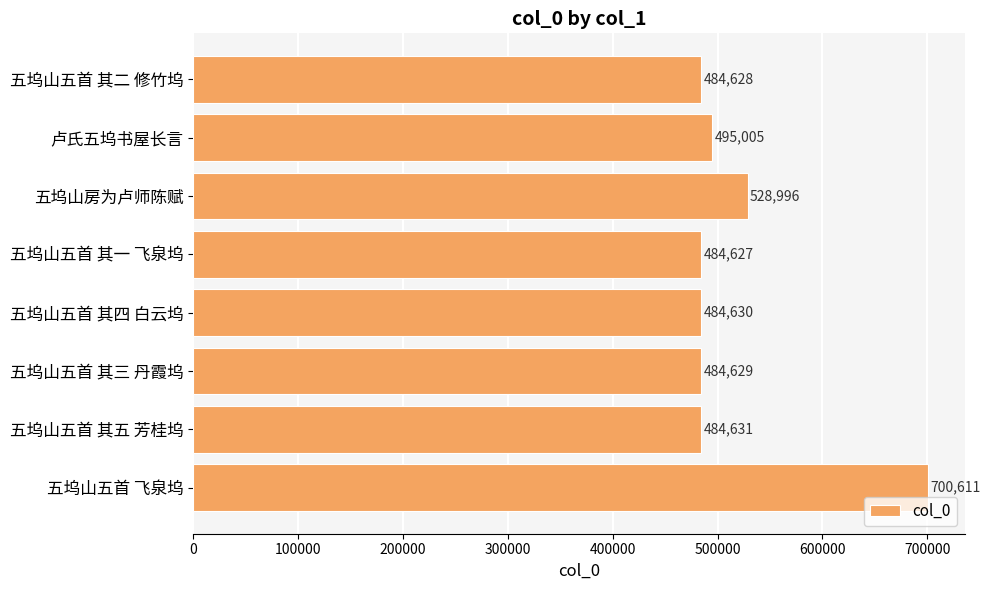

What is the change in value from 五坞山房为卢师陈赋 to 五坞山五首 其一 飞泉坞?

-44369